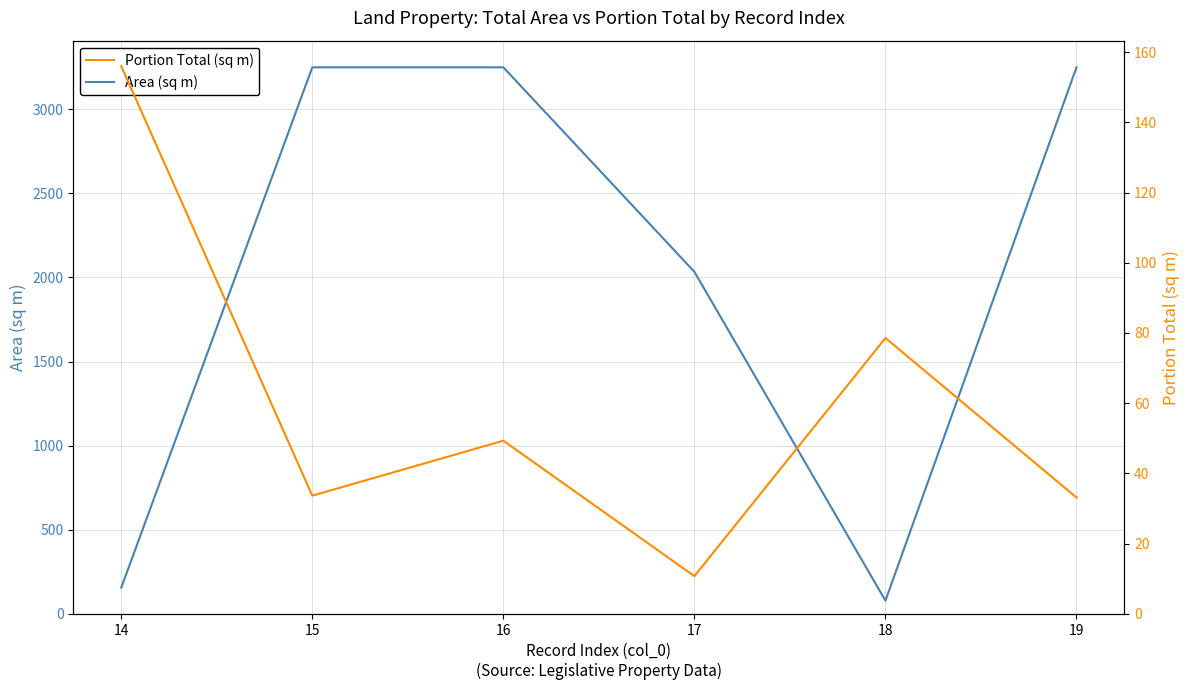

What is the highest value of the Area (sq m) series?

3249.1